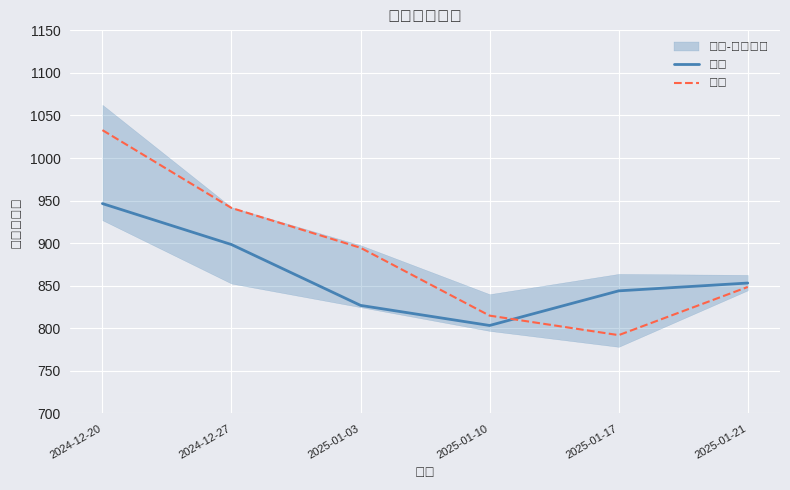

What is the difference between the 收盘 values at 2025-01-21 and 2024-12-20?

93.3